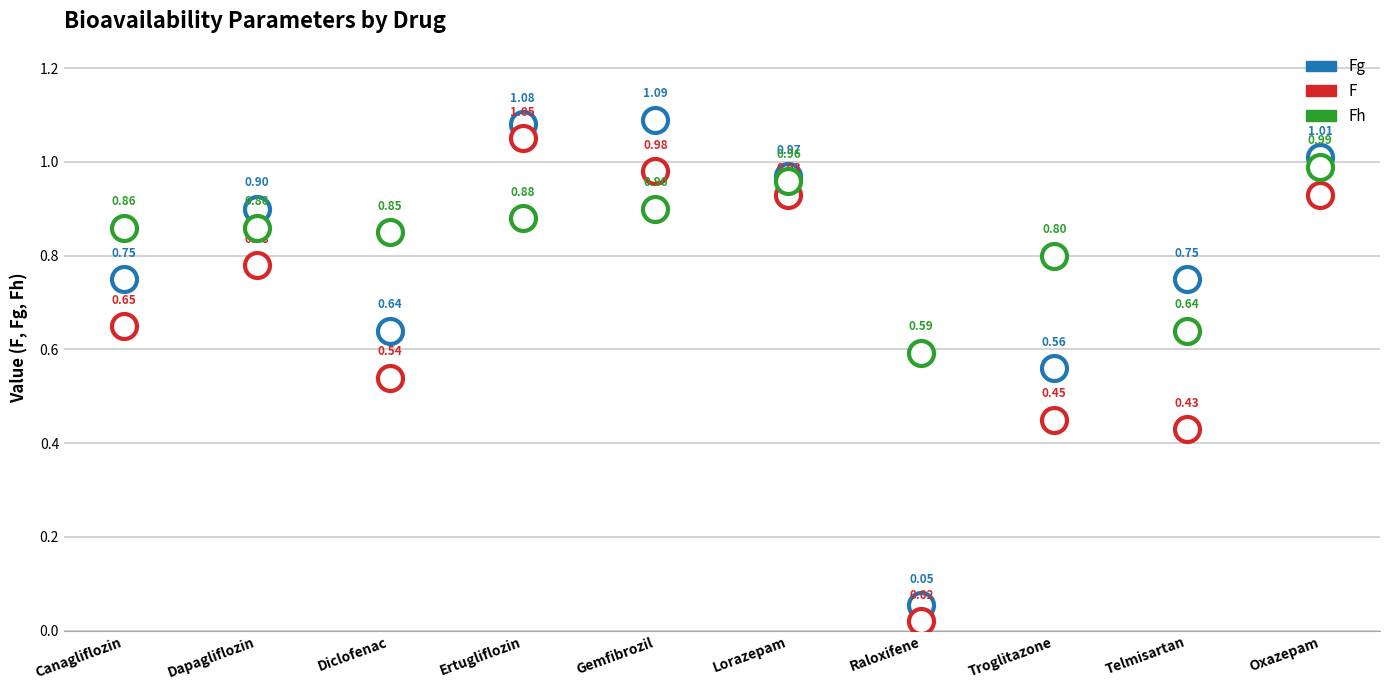

What is the label of the 2nd point from the left?

Dapagliflozin